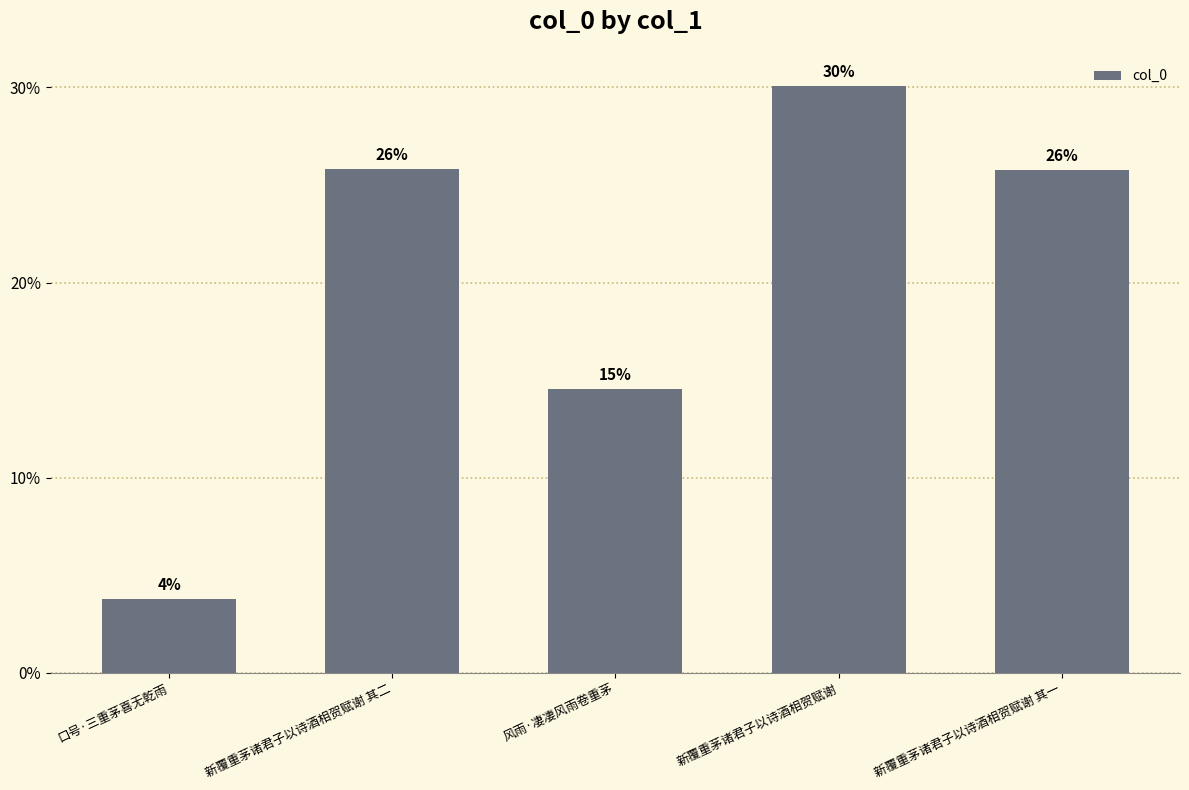

Which label corresponds to the smallest value in the chart?

口号·三重茅喜无乾雨